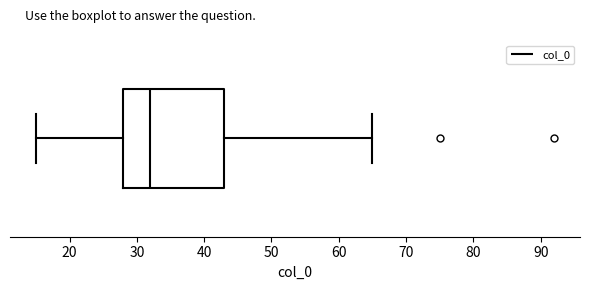

Read this box plot against the x-axis: the position of the median line, the range covered by the box, and the ends of both whiskers. The values are not printed on the chart, so give them approximately, as read against the axis.

median 32, box 28 to 43, whiskers 15 to 65